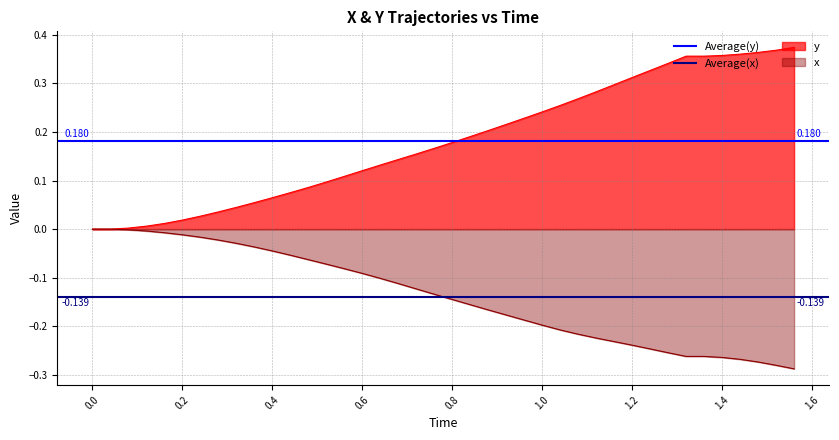

Does the chart have visible grid lines?

Yes